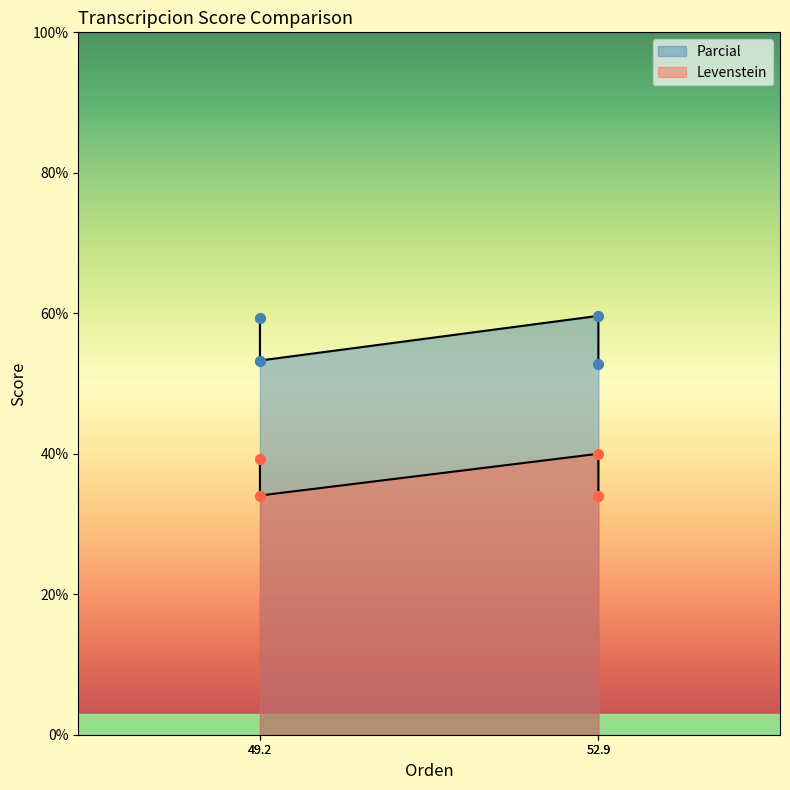

What are all the series names shown in the legend?

Parcial, Levenstein